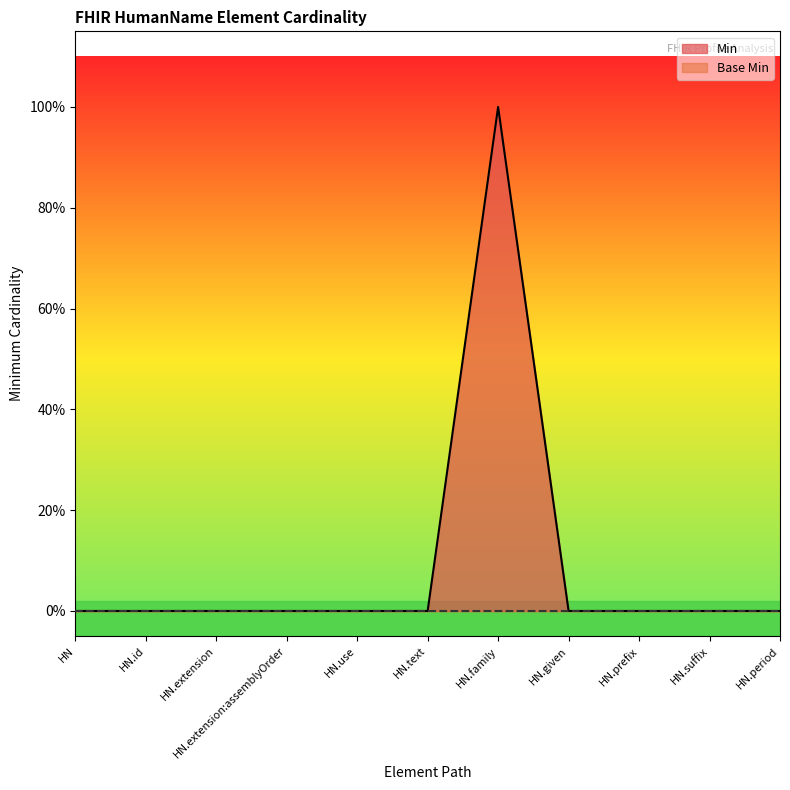

What is the label of the 9th point from the left?

HN.prefix